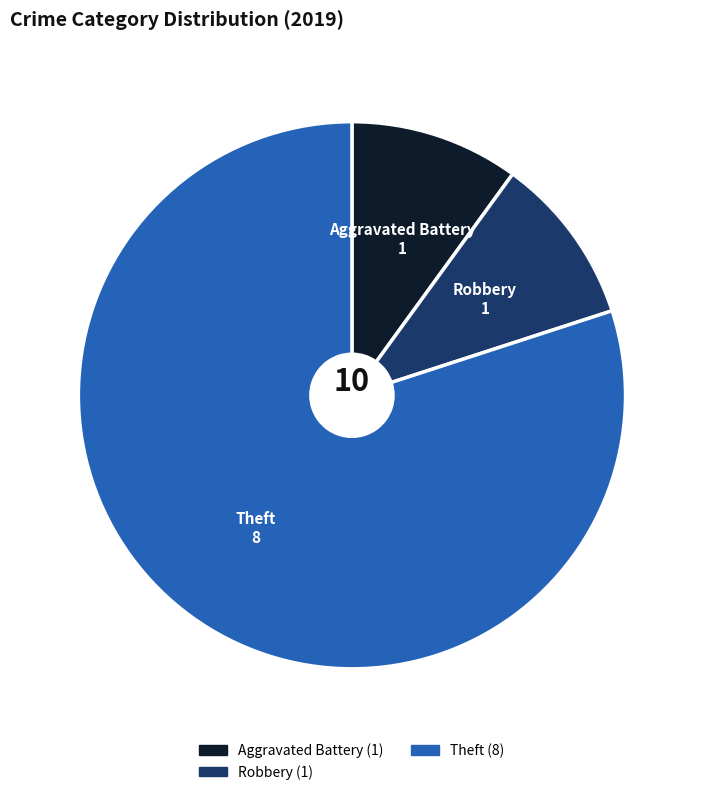

Does any single category account for the majority?

Yes